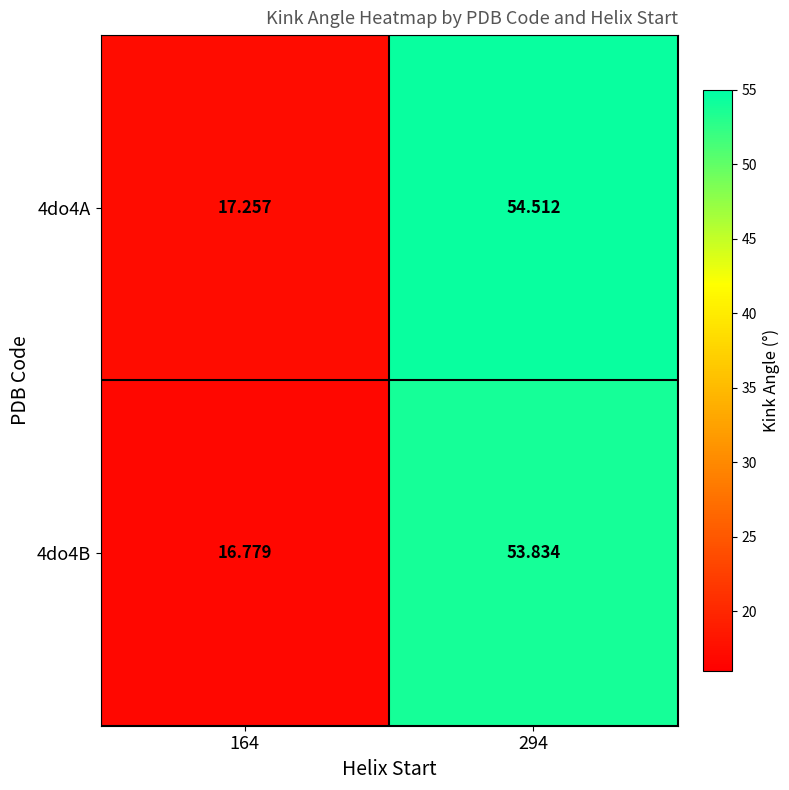

How many data points does each series have?

2